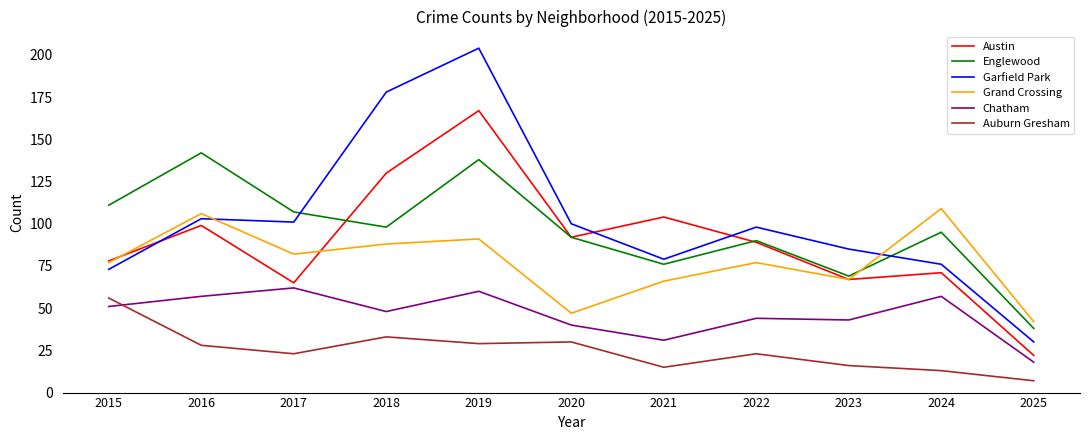

What is the approximate value of Garfield Park at 2019?

204